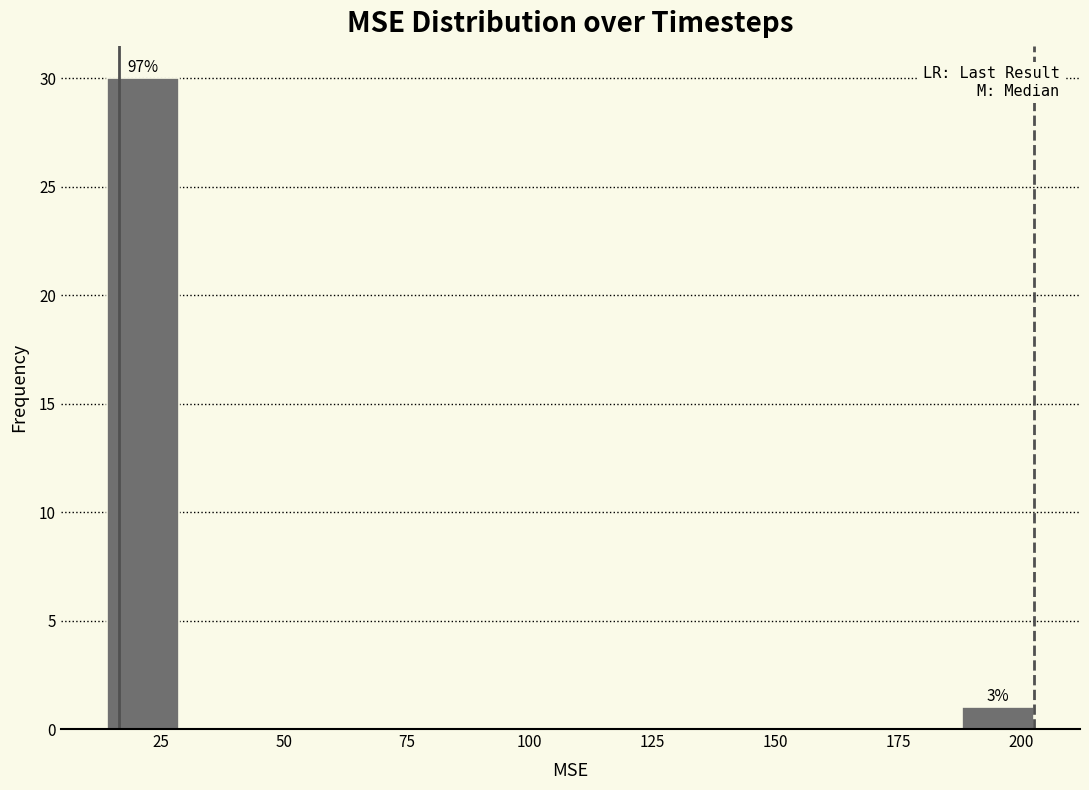

Around what value on the x-axis is the tallest bar? Give the approximate position of its centre, as read against the axis.

20